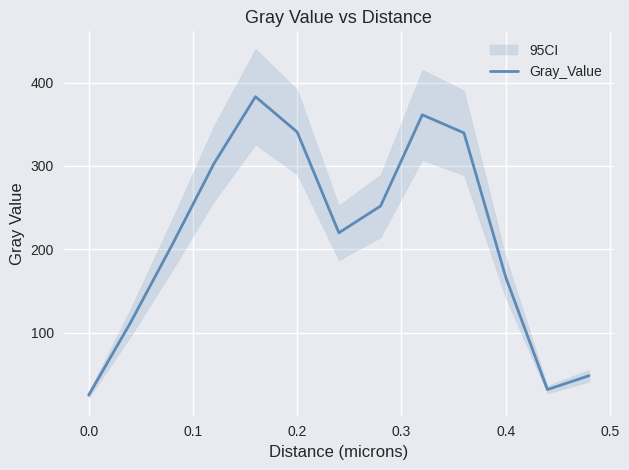

What is the lowest value of the Gray_Value series?

24.8